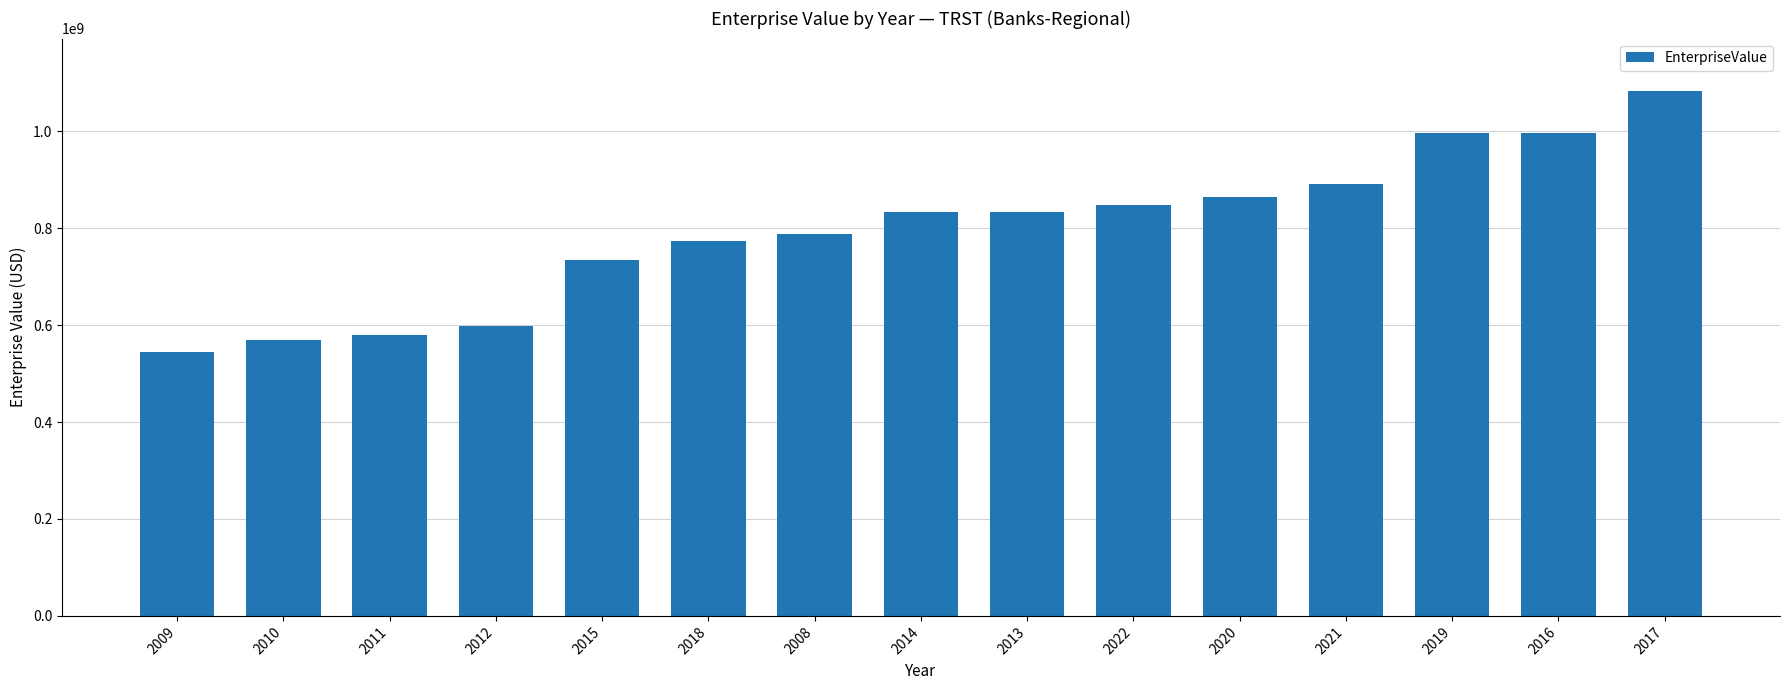

Count the number of data series in this chart.

1